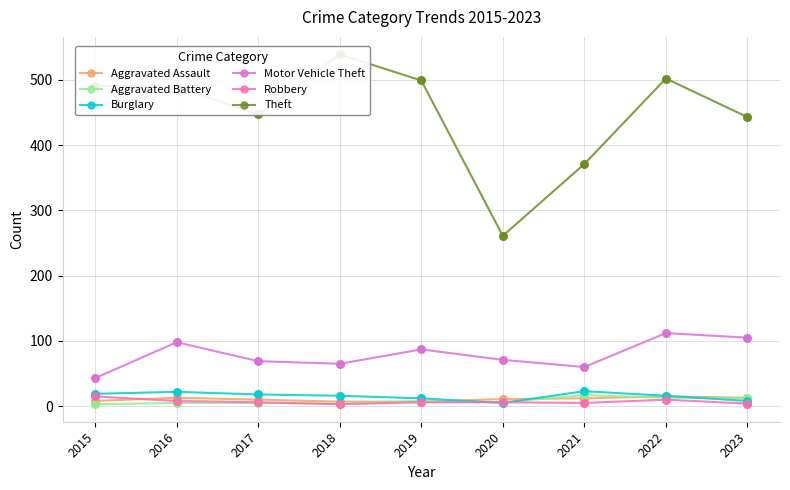

What are all the series names shown in the legend?

Aggravated Assault, Aggravated Battery, Burglary, Motor Vehicle Theft, Robbery, Theft